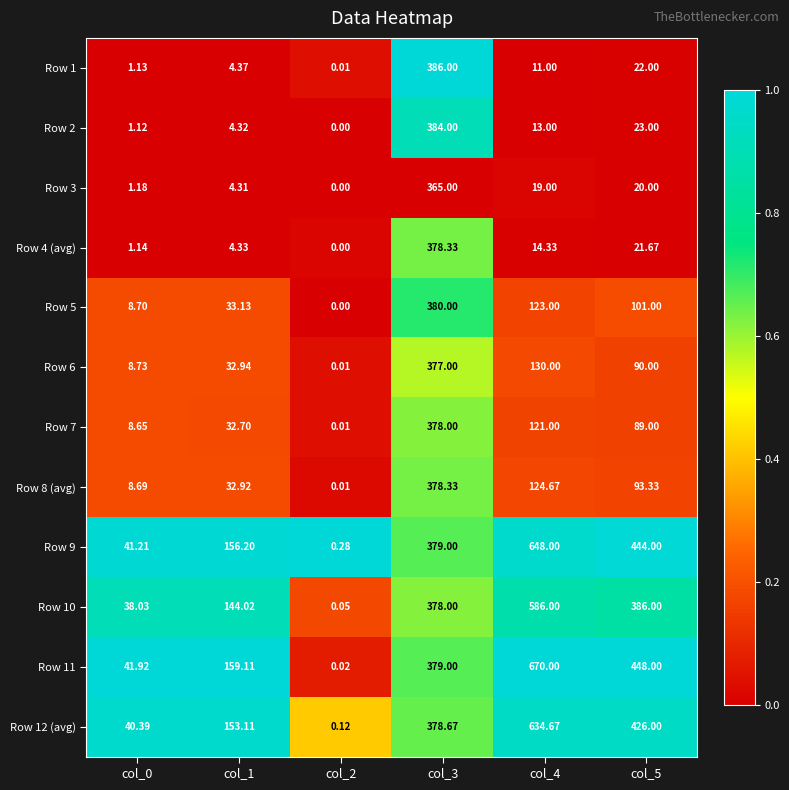

Which series changed the most between col_0 and col_1?

Row 11